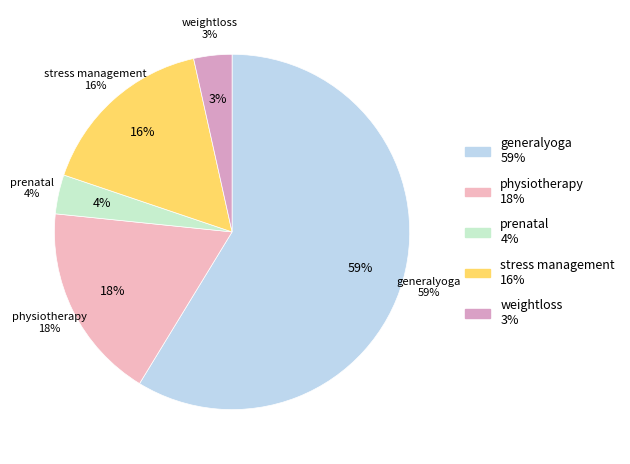

Count the number of slices in the pie.

5